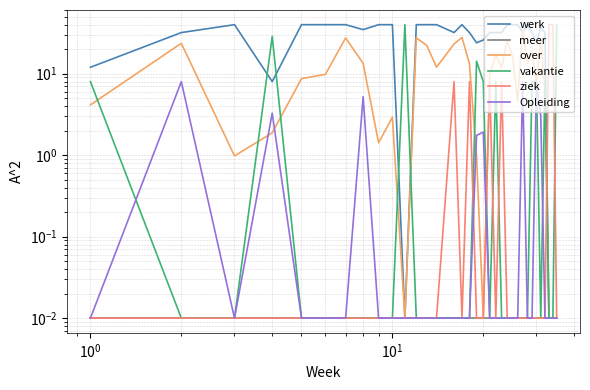

How many series are shown in this chart?

6